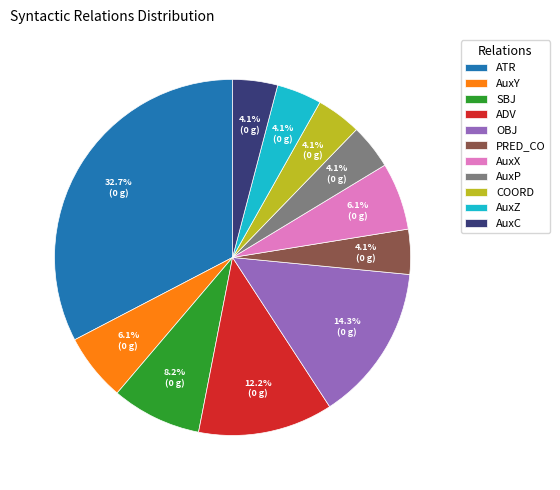

Which category has the biggest portion of the pie?

ATR